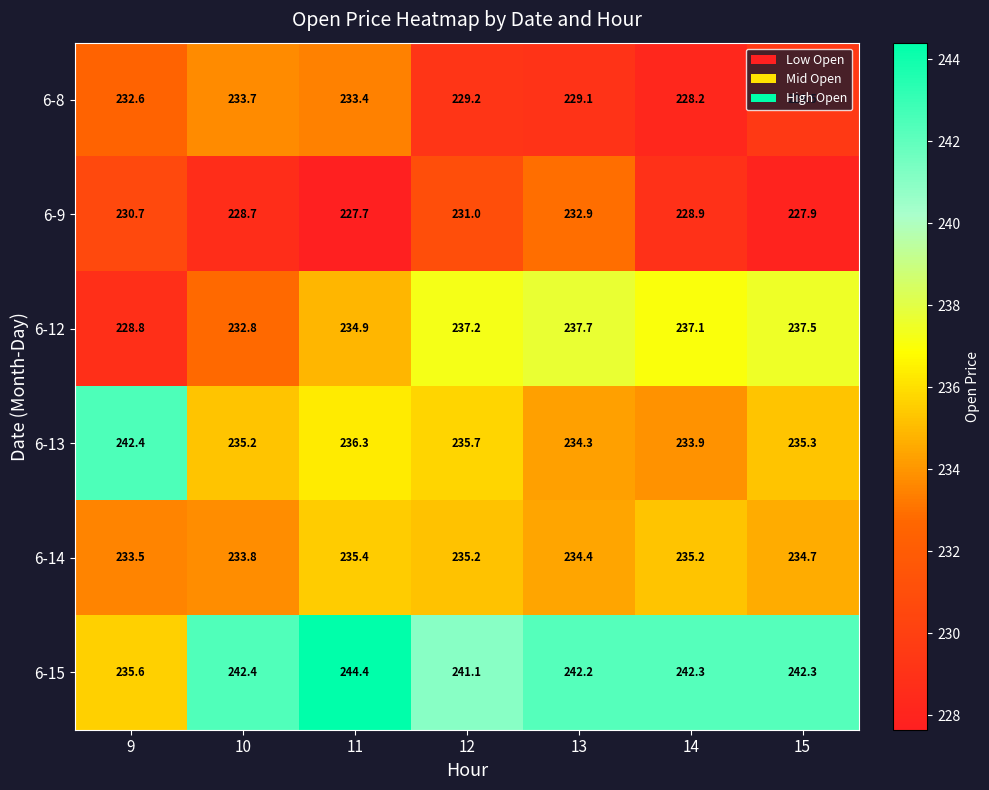

Rank the categories by 6-8 value from lowest to highest.

14, 13, 12, 15, 9, 11, 10